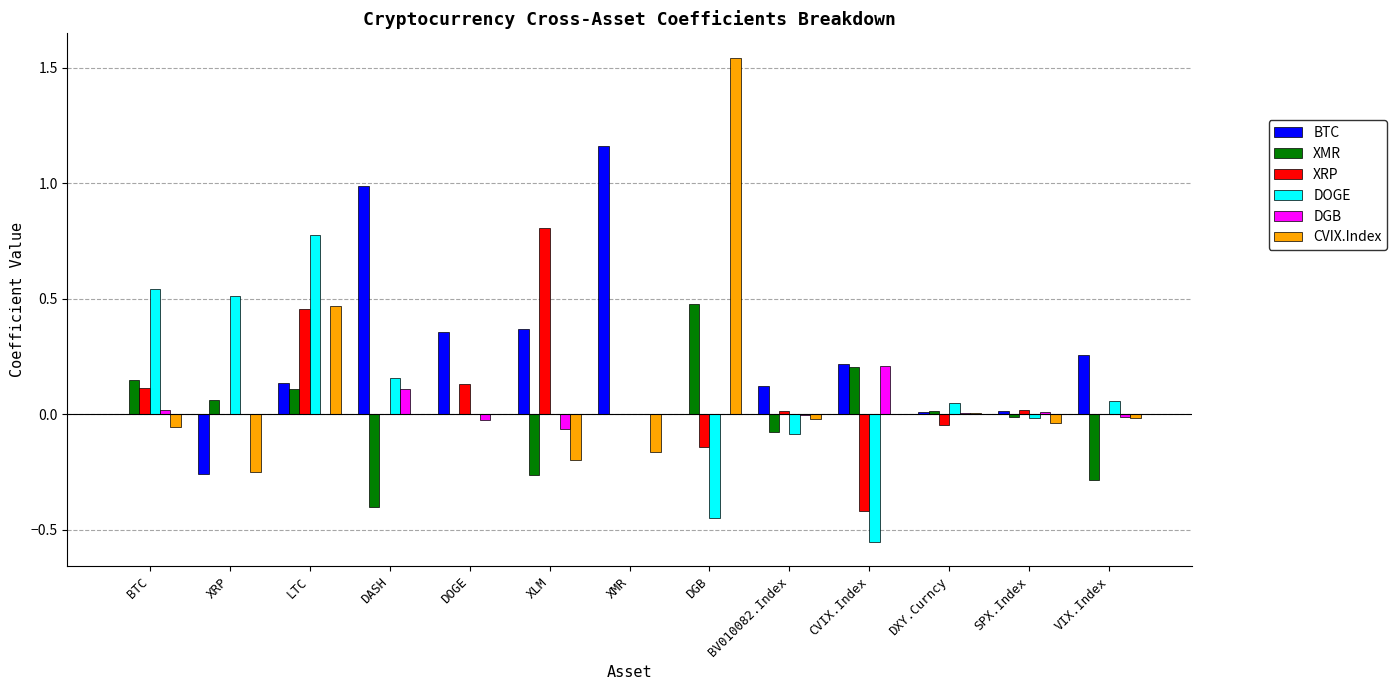

Which category has the highest value in the CVIX.Index series?

DGB